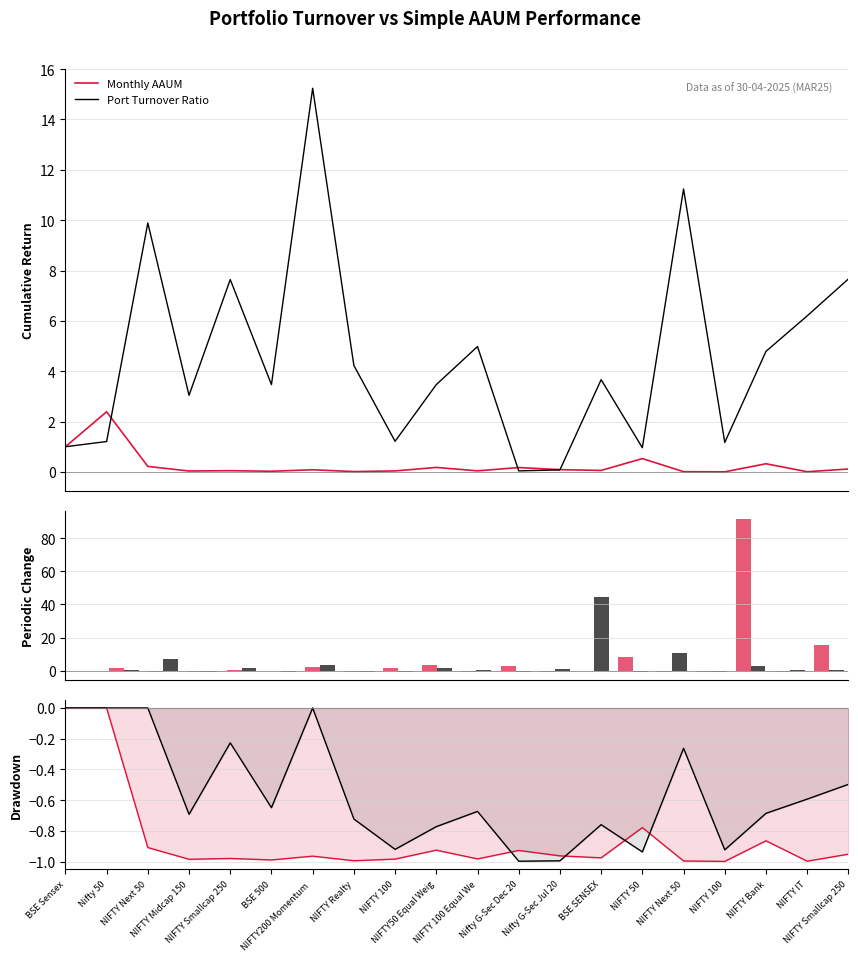

What is the spread (max minus min) of values at BSE 500?

0.3